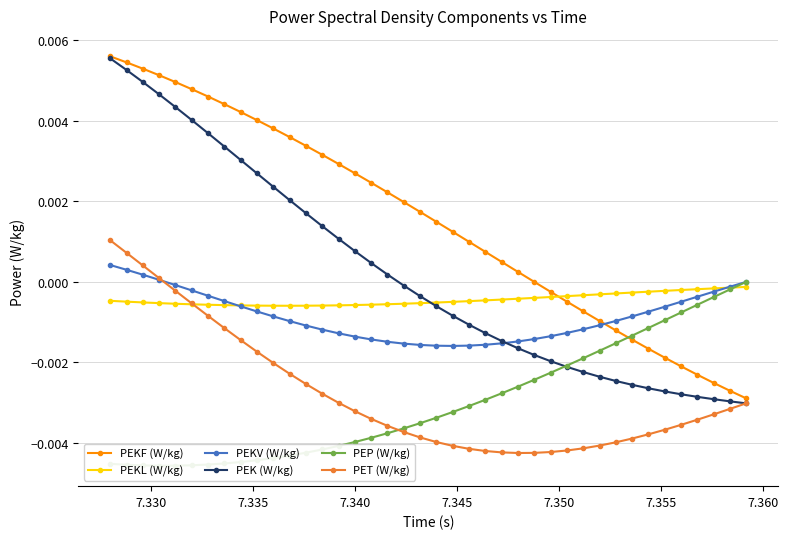

After their last crossing, which series has the higher values: PEKF (W/kg) or PEKL (W/kg)?

PEKL (W/kg)